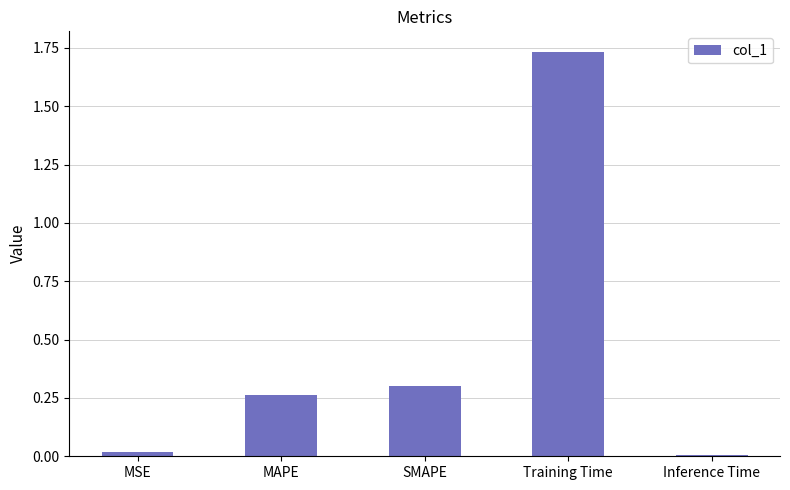

Which label corresponds to the largest value in the chart?

Training Time